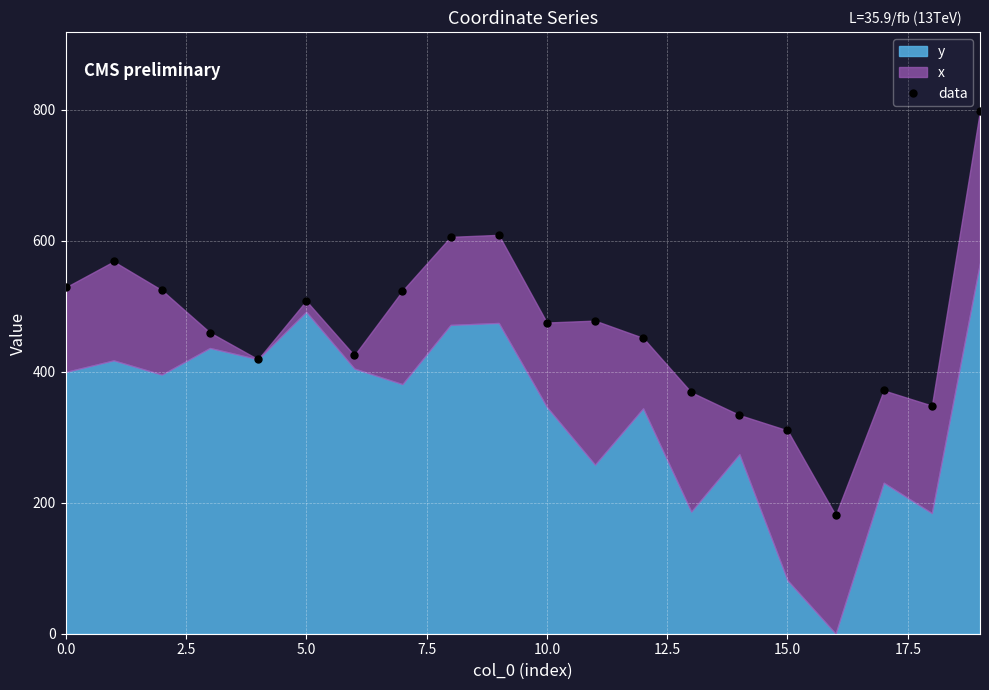

How many lines are shown in the chart?

1